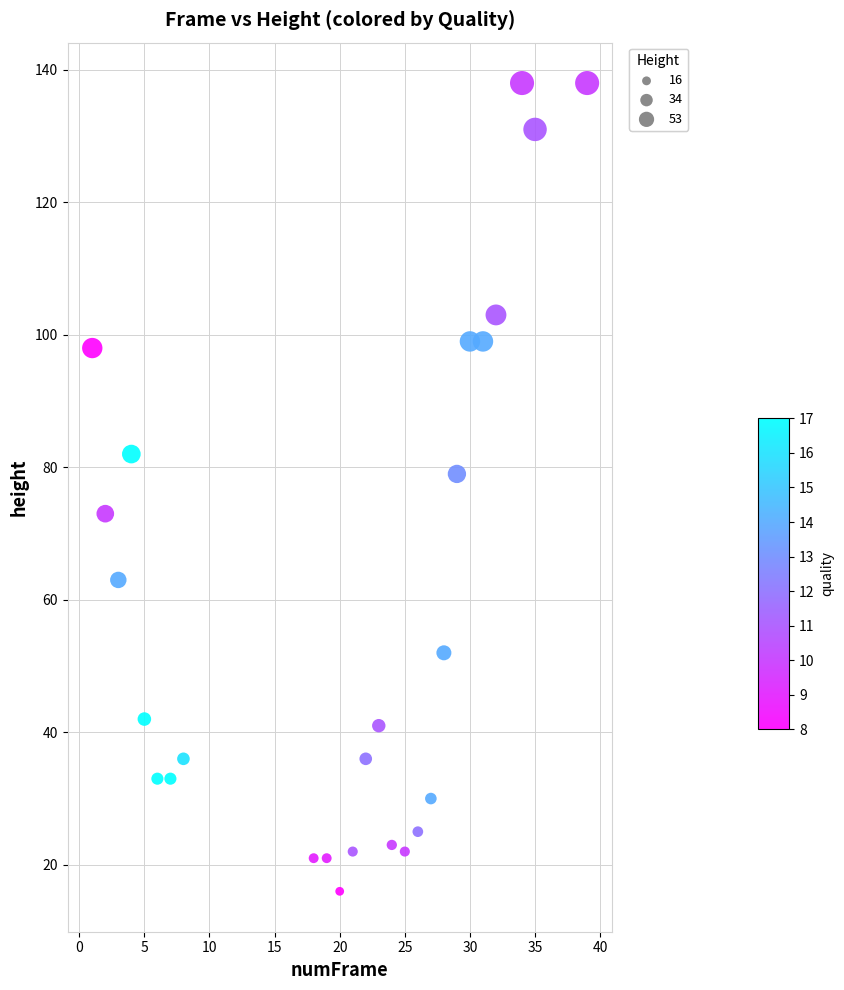

What is the range of Y values (max minus min)?

122